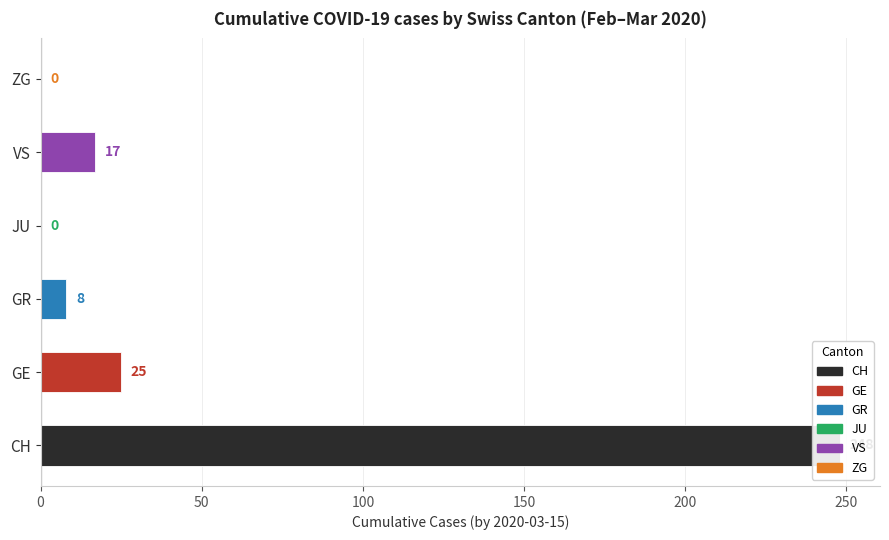

Which series has the widest spread of values?

CH